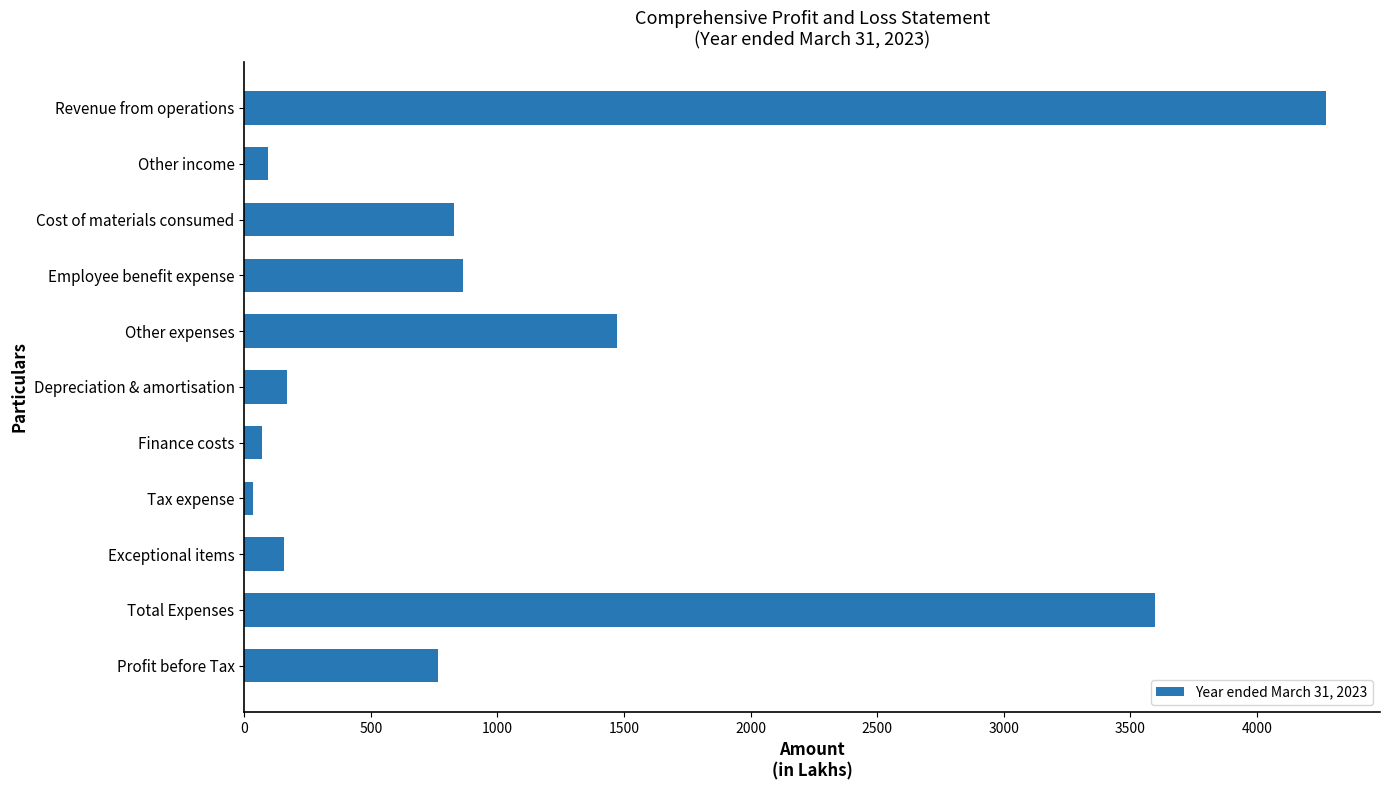

What is the label of the 1st bar from the bottom?

Profit before Tax